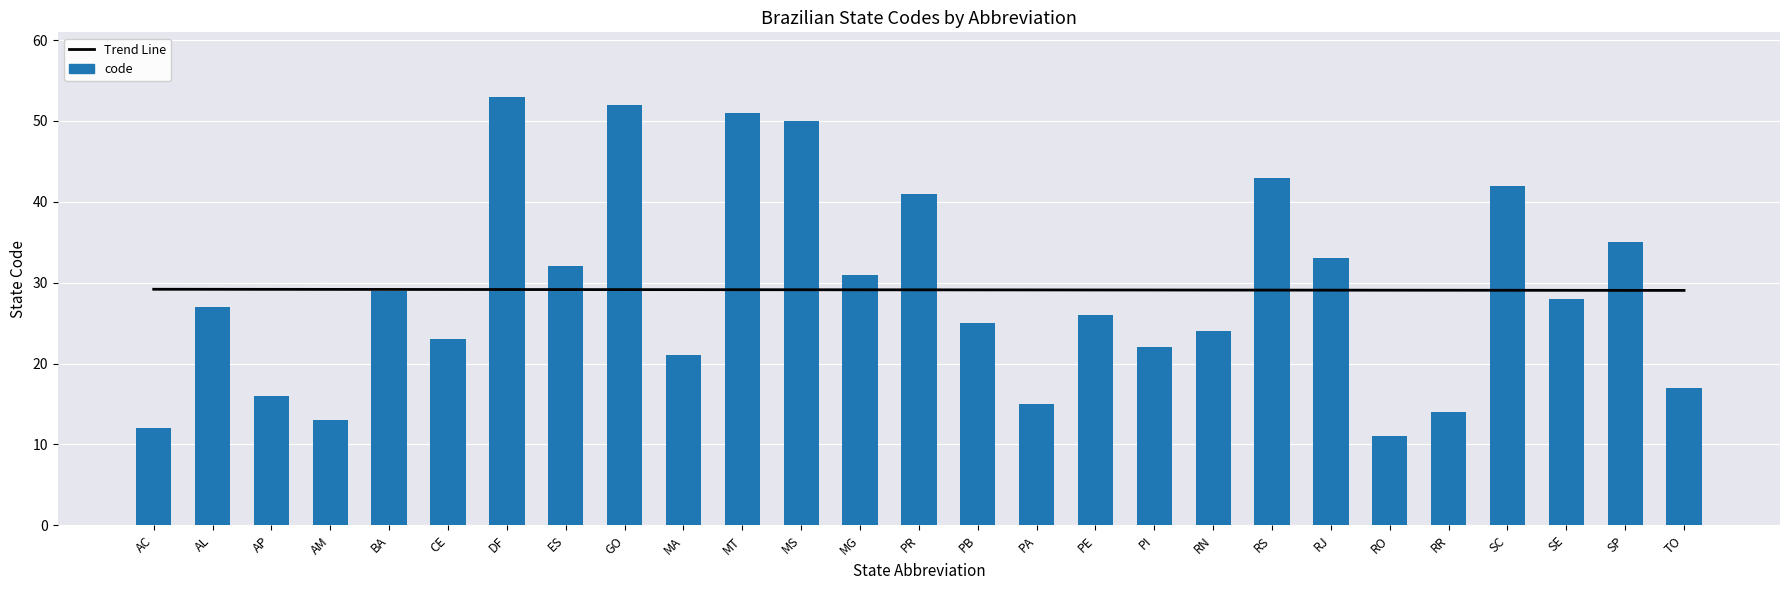

At which label does Trend Line reach its peak?

AC